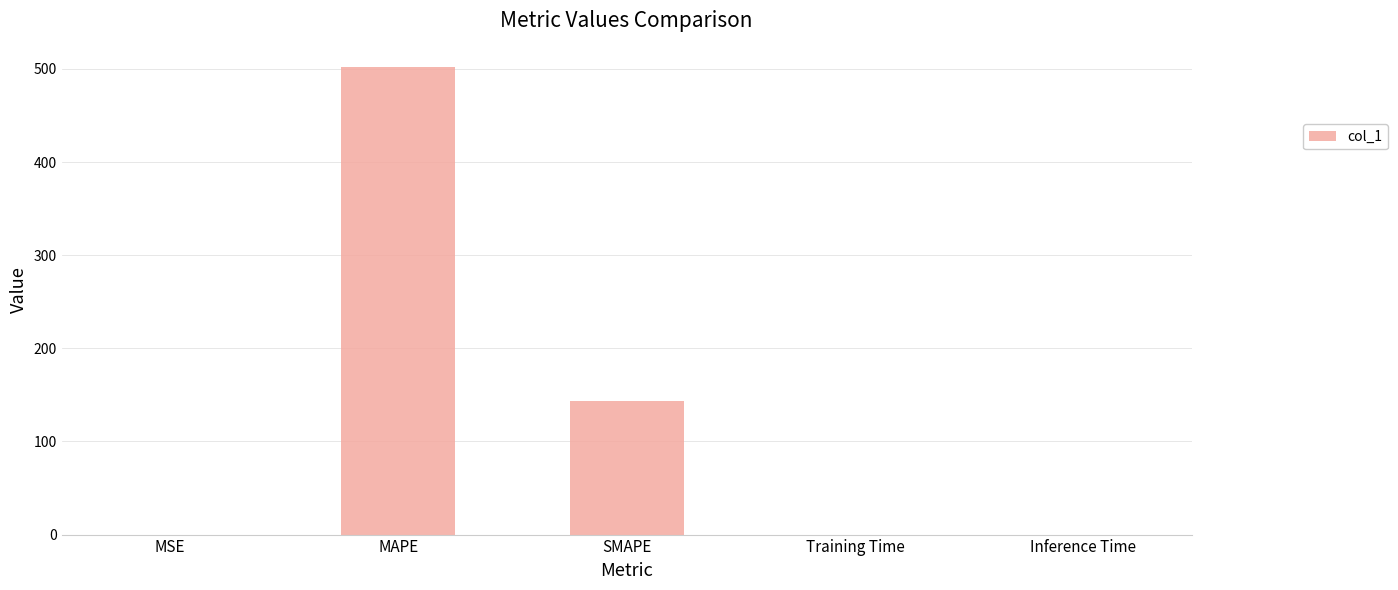

The value at MAPE is 502.1. True or false?

True